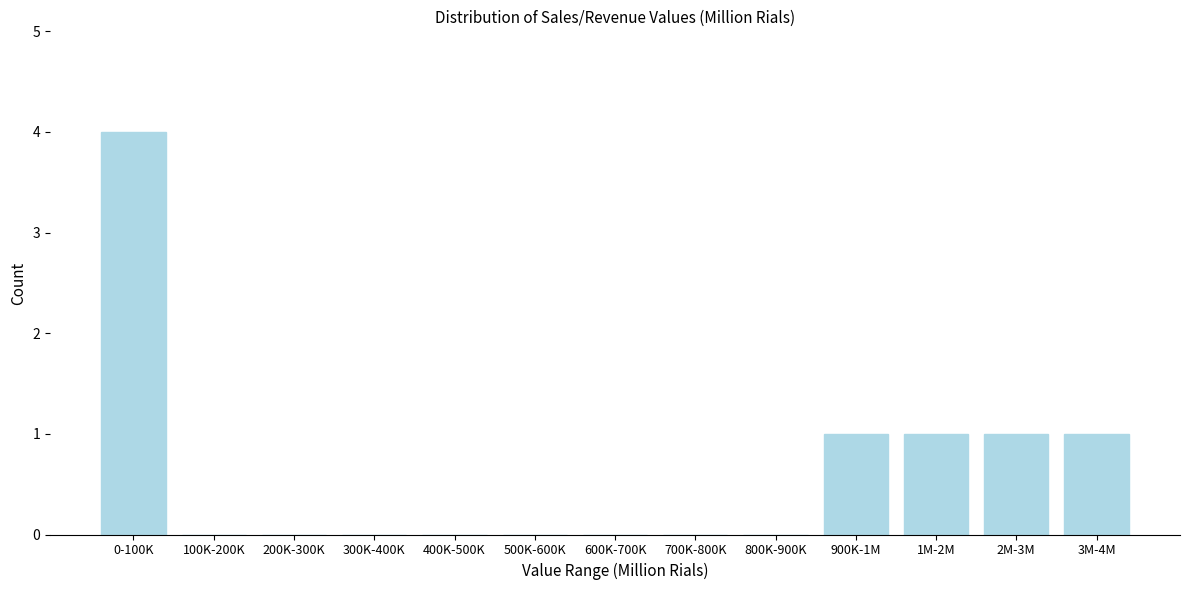

Reading left to right, transcribe all the data shown in this chart.

0-100K=4	100K-200K=0	200K-300K=0	300K-400K=0	400K-500K=0	500K-600K=0	600K-700K=0	700K-800K=0	800K-900K=0	900K-1M=1	1M-2M=1	2M-3M=1	3M-4M=1